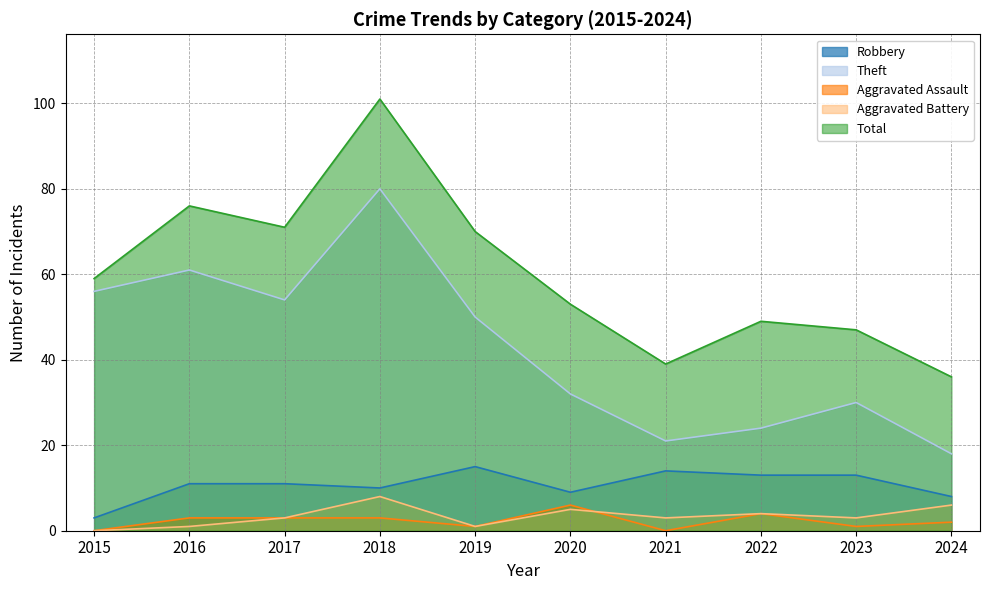

List the labels in order of Aggravated Battery value, largest first.

2018, 2024, 2020, 2022, 2017, 2021, 2023, 2016, 2019, 2015